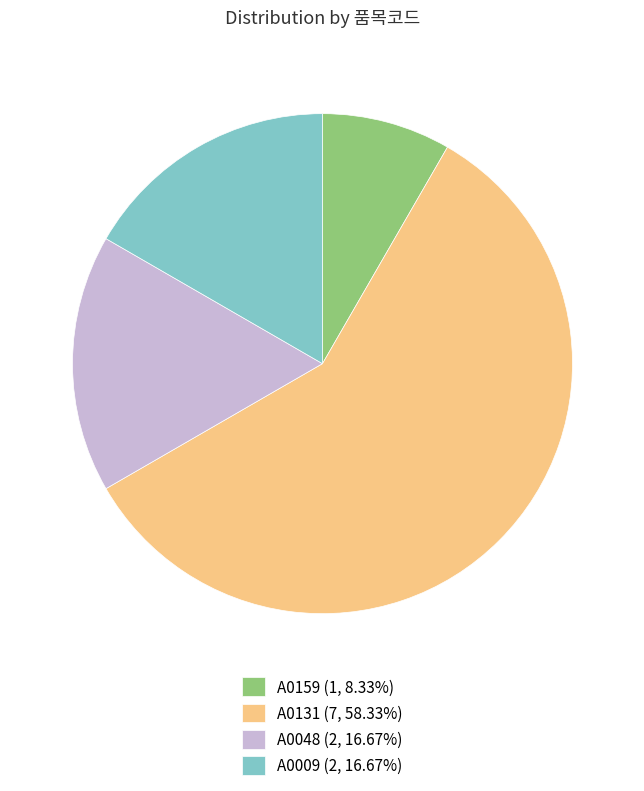

Do A0159 and A0009 together represent more than half of the pie?

No